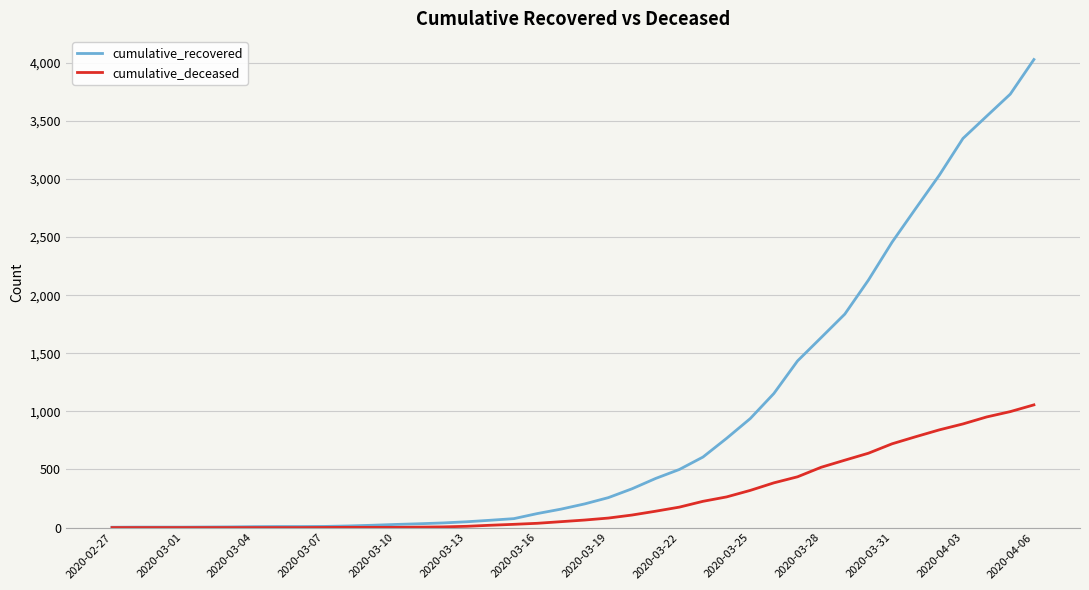

List the series in order of their overall mean, highest first.

cumulative_recovered, cumulative_deceased